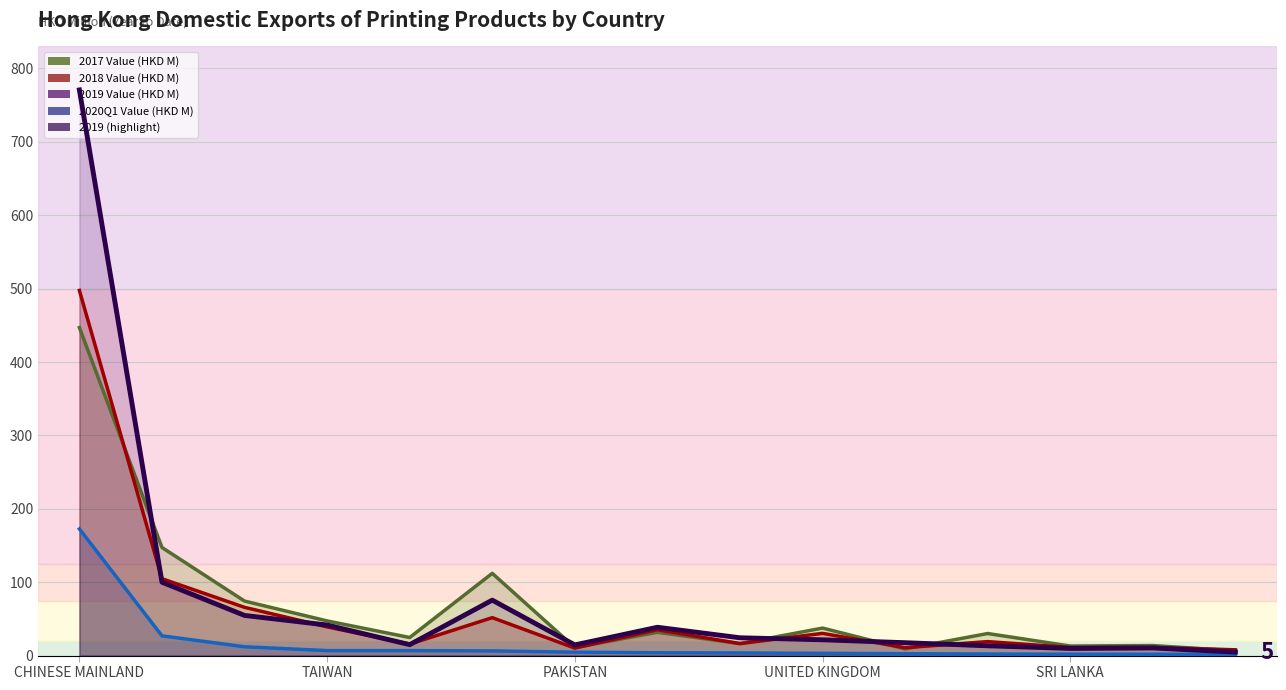

What is the value of the 2018 Value (HKD M) (line) point at the 7th from the left?

10.2